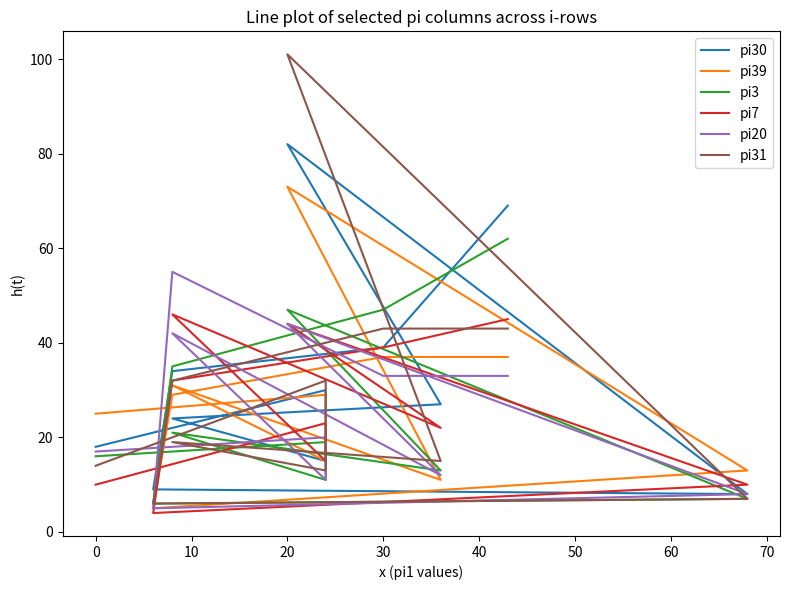

How many categories are shown in the chart?

11